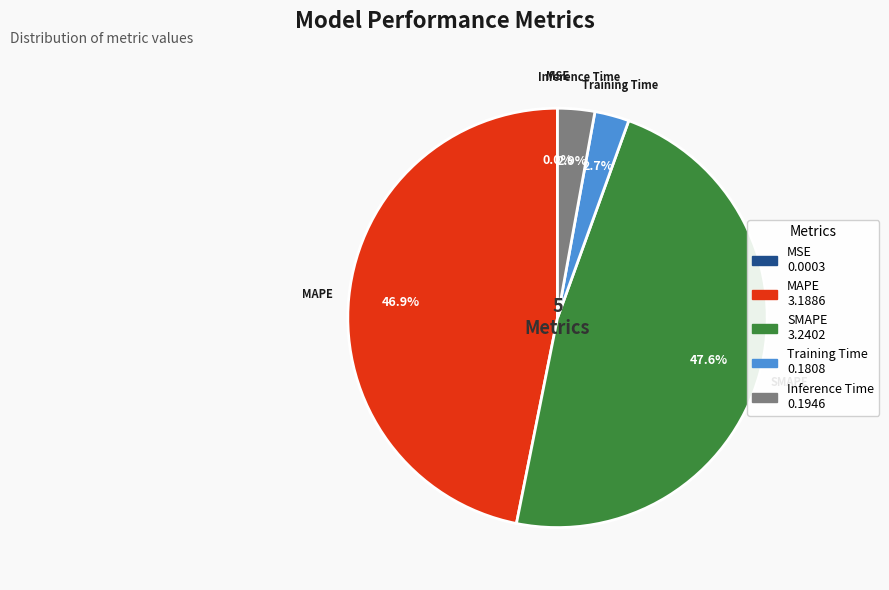

Does any single category account for the majority?

No